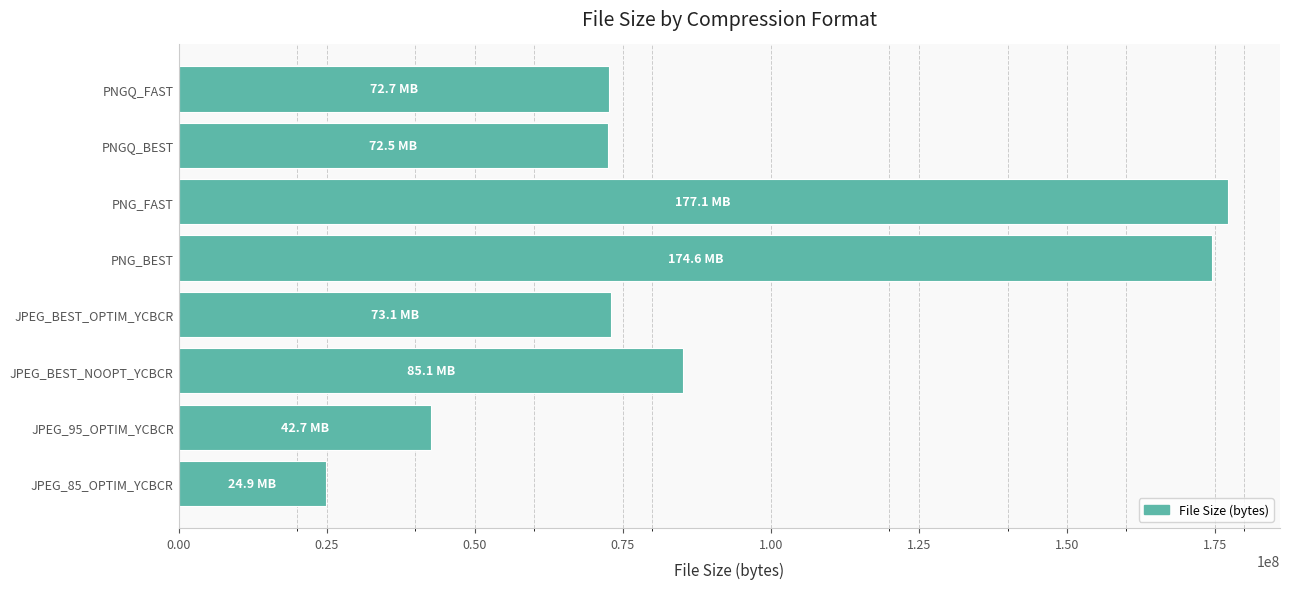

What is the sum of all values?

722796544